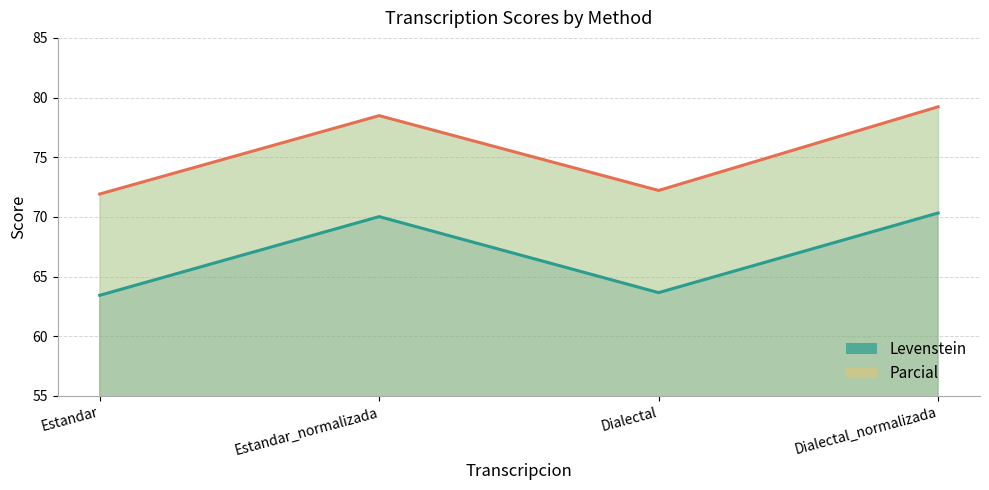

Between Dialectal and Dialectal_normalizada, which series saw the biggest shift?

Parcial